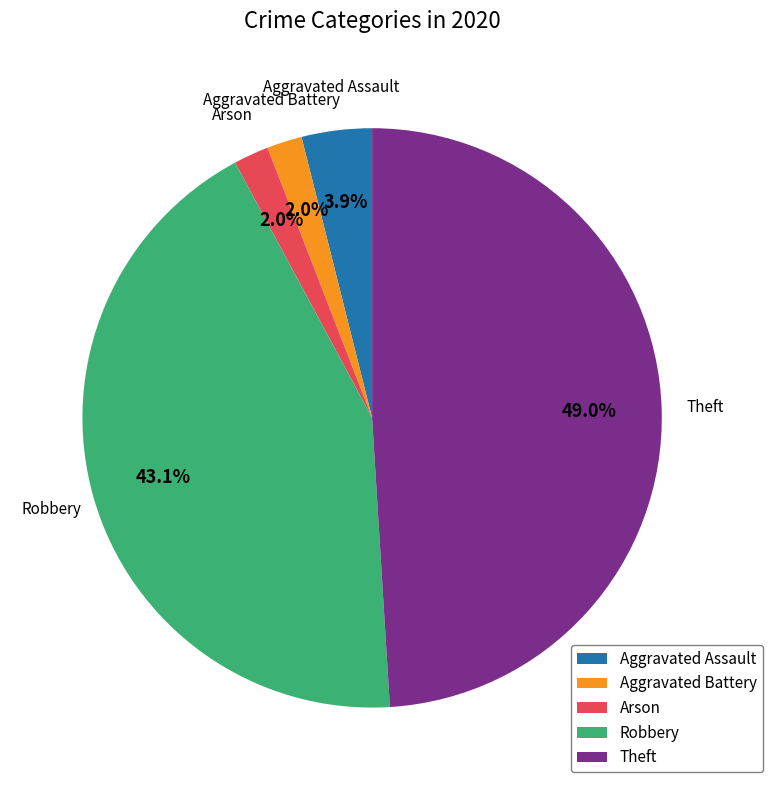

Is it true that Theft is 42% of the pie?

False